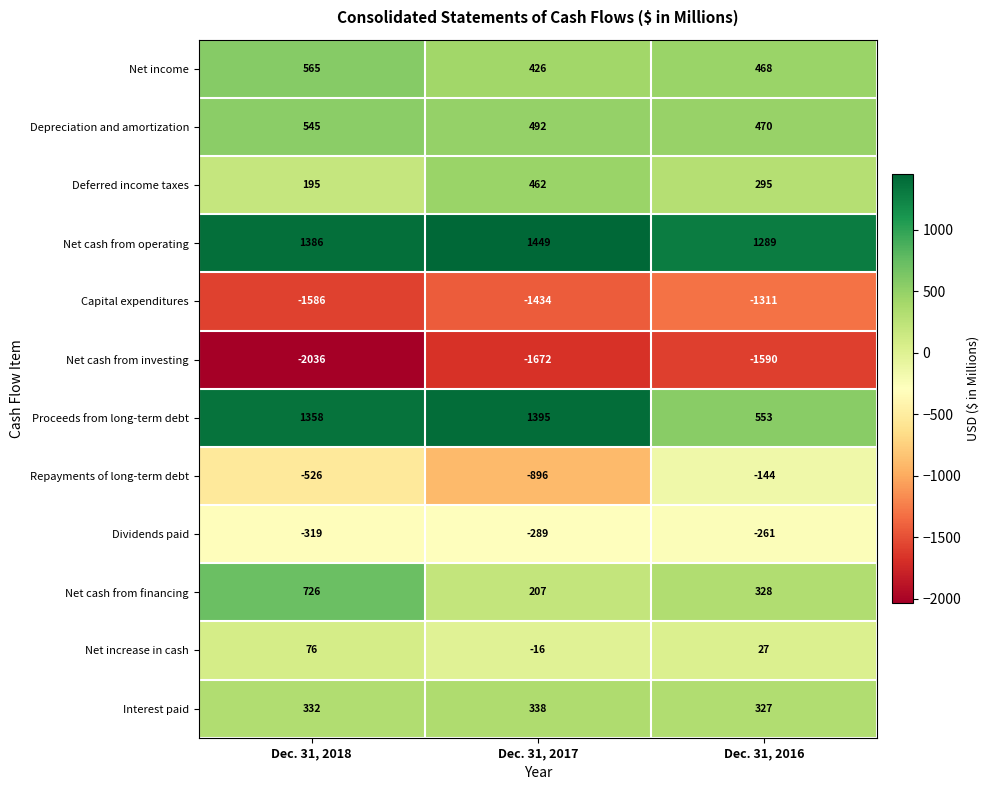

How many data points in Dividends paid are less than -289?

1